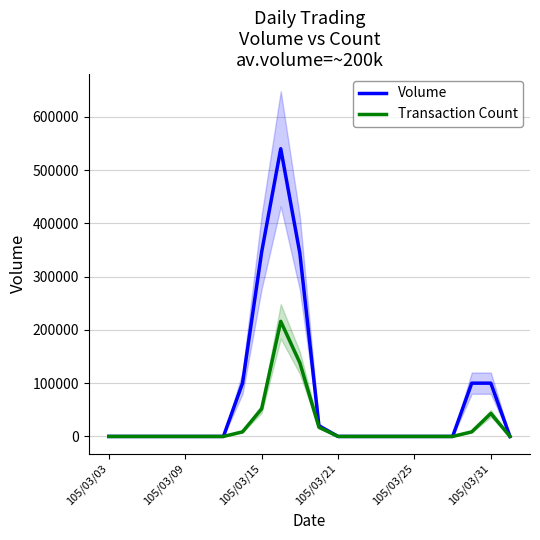

How many data points does each series have?

22